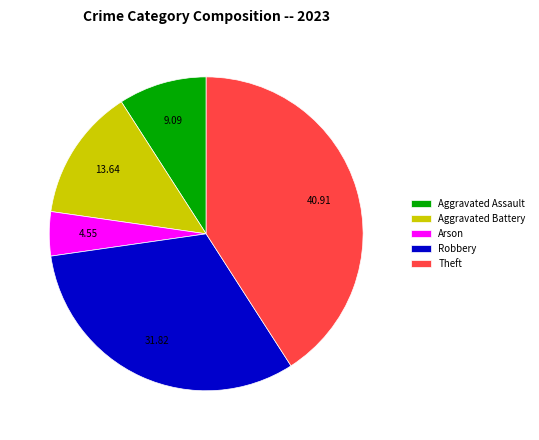

Rank the categories by value from lowest to highest.

Arson, Aggravated Assault, Aggravated Battery, Robbery, Theft